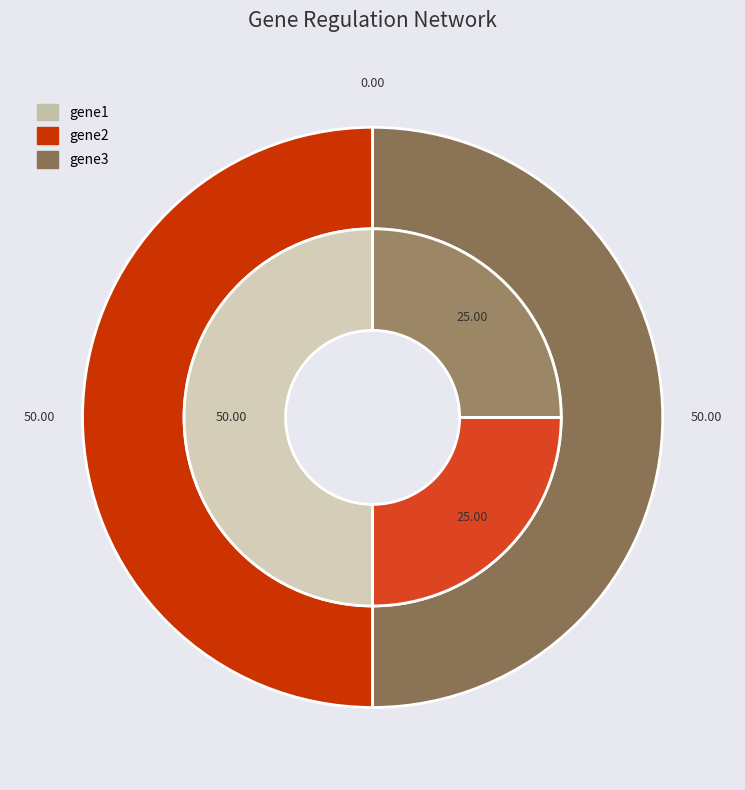

Which slice is the smallest?

gene1